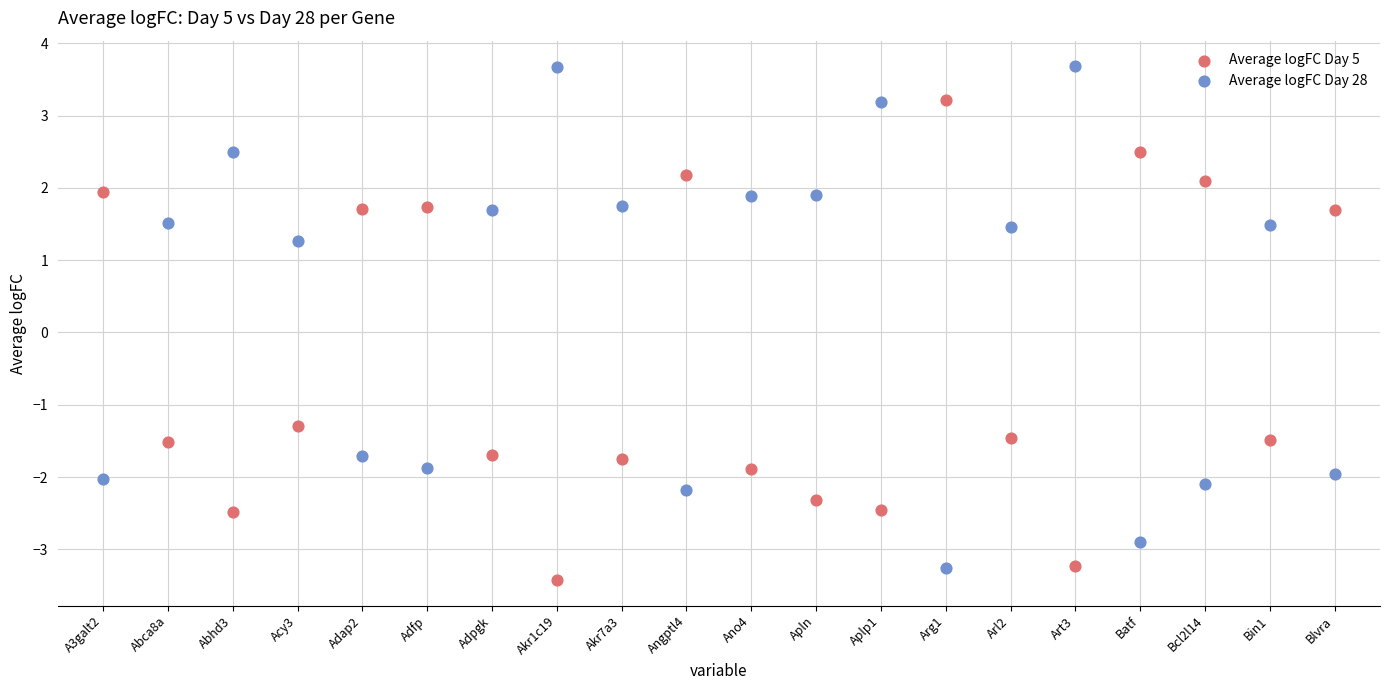

Across all data points, what is the range of Y values (max minus min)?

7.1